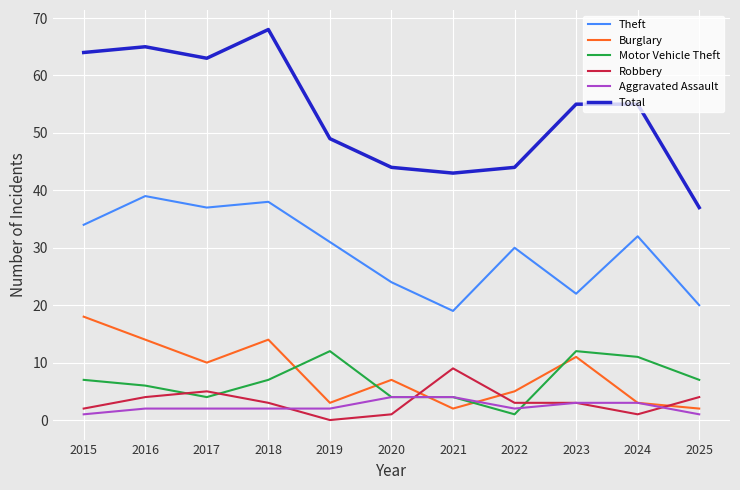

Is it true that Total equals 37 at 2025?

True